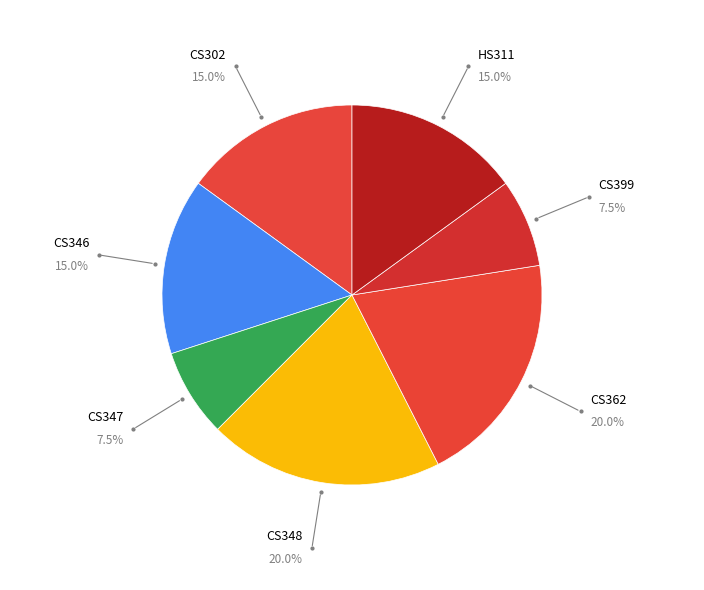

Count the number of slices in the pie.

7